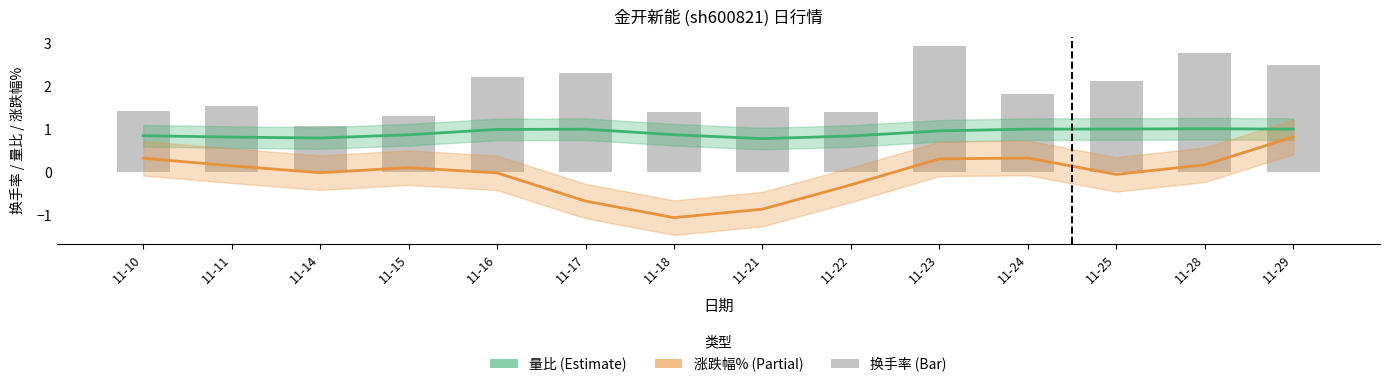

List the series in order of their overall mean, highest first.

换手率, 量比, 涨跌幅%